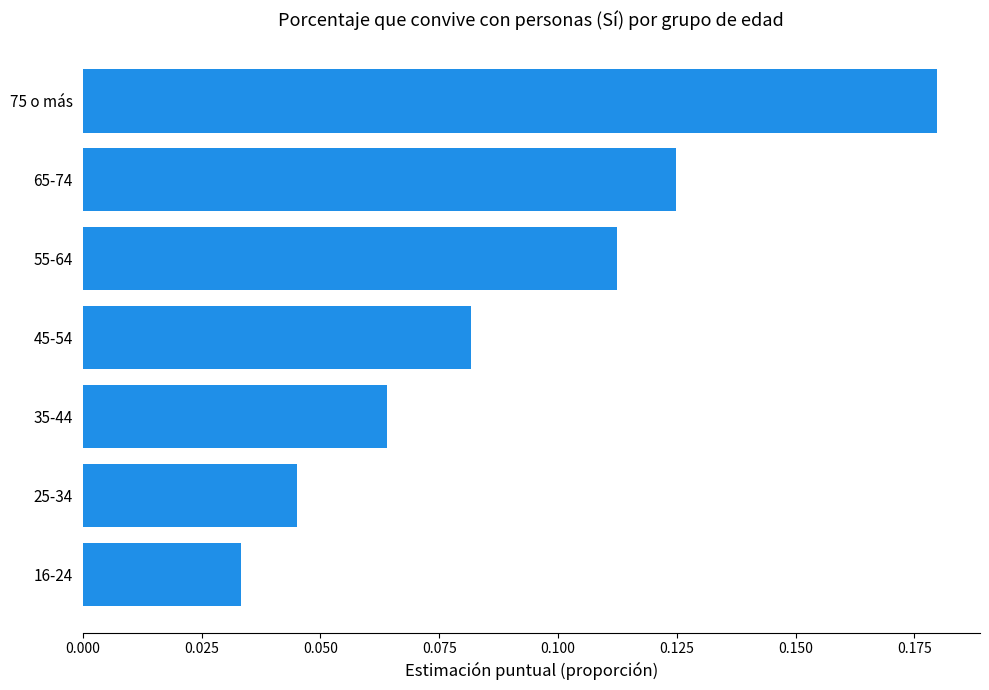

Which category has the highest value across all series?

75 o más